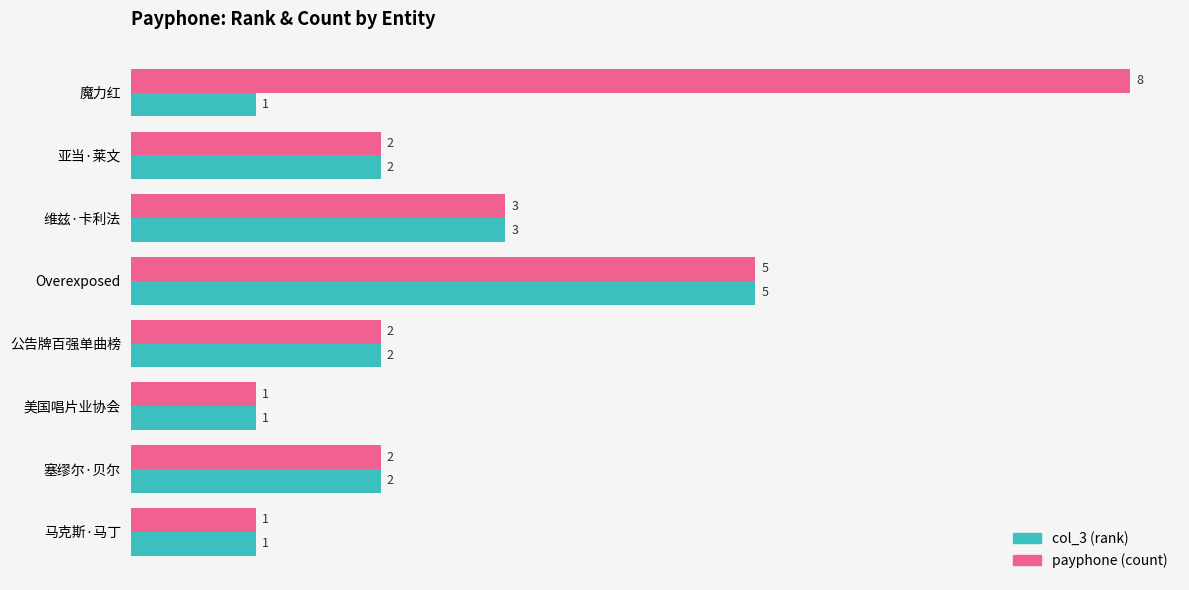

The value of payphone (count) at 美国唱片业协会 is 1. True or false?

True